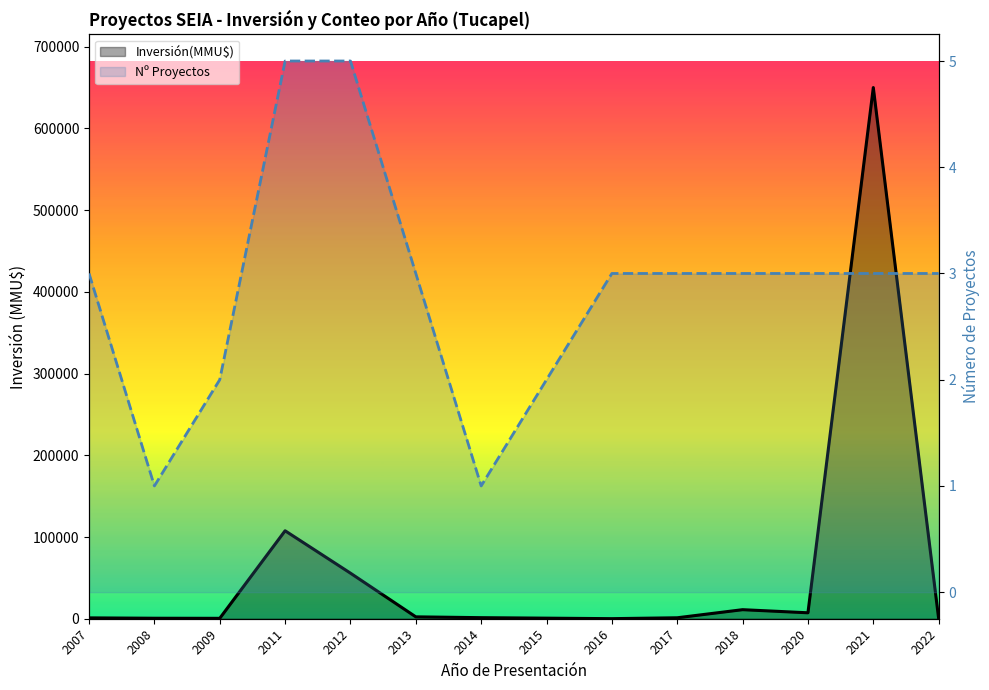

Reading right to left, transcribe all the data shown in this chart.

Inversión(MMU$): 2022=100	2021=650100	2020=7270	2018=11072	2017=1175	2016=90	2015=700	2014=1300	2013=2301	2012=55770	2011=107658	2009=498	2008=600	2007=1044
Nº Proyectos: 2022=3	2021=3	2020=3	2018=3	2017=3	2016=3	2015=2	2014=1	2013=3	2012=5	2011=5	2009=2	2008=1	2007=3